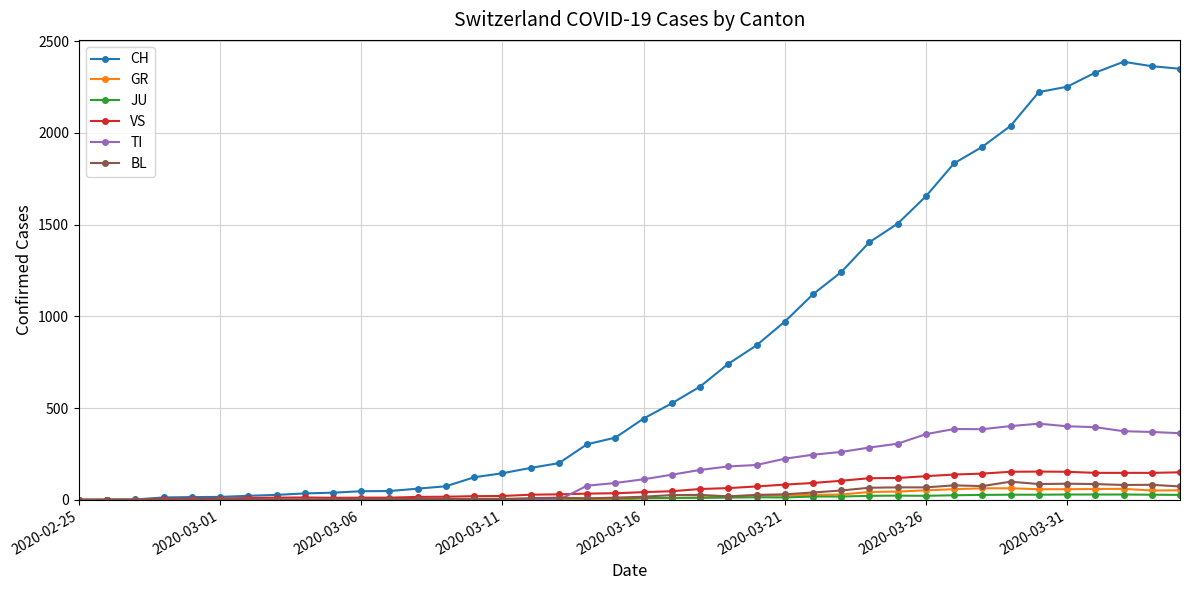

How many values in the JU series are below 9?

19